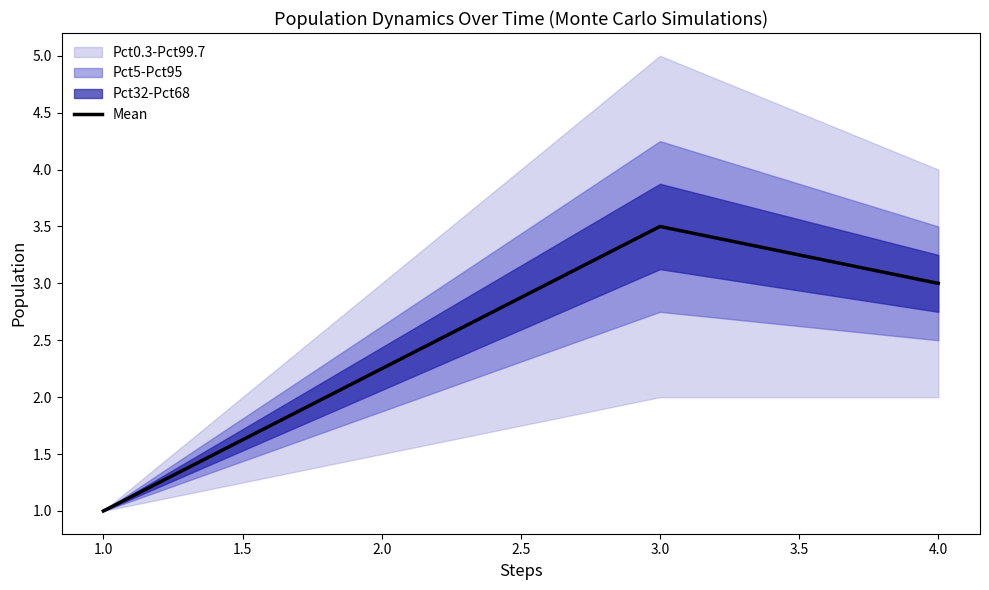

The Mean series shows 3.0 at 4.0. True or false?

True